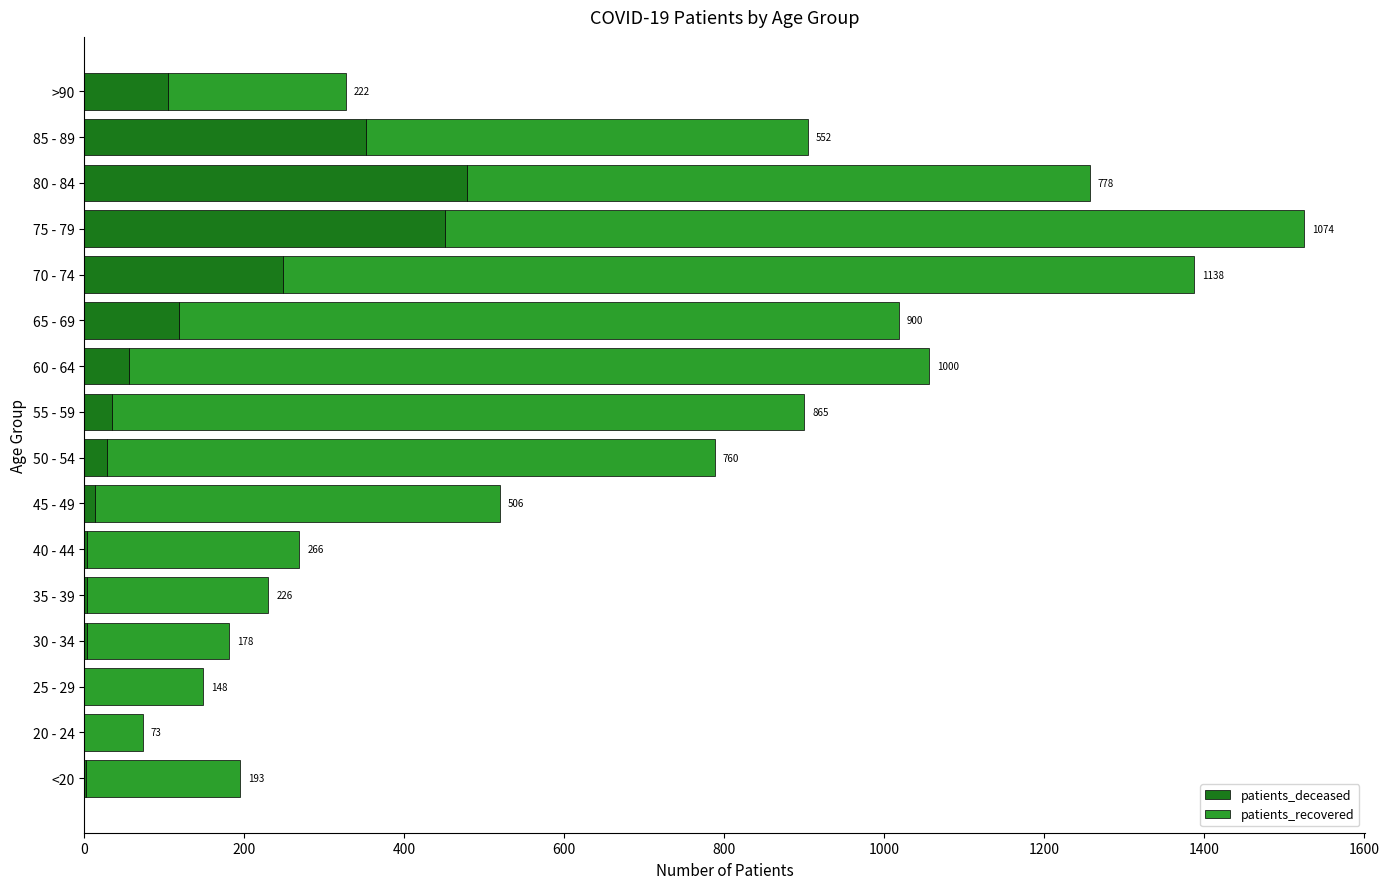

What is the sum of all patients_deceased values?

1898